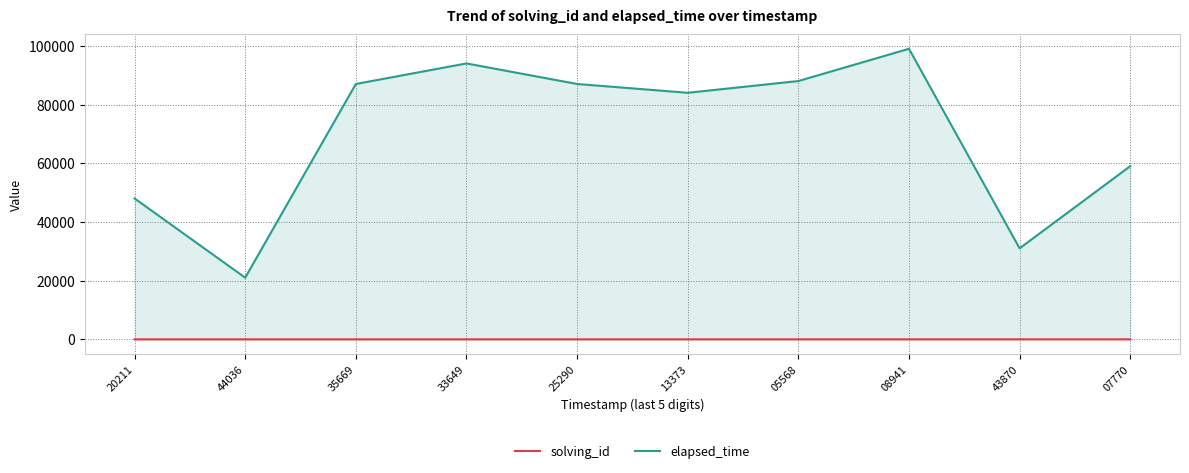

How many distinct data groups are displayed?

2